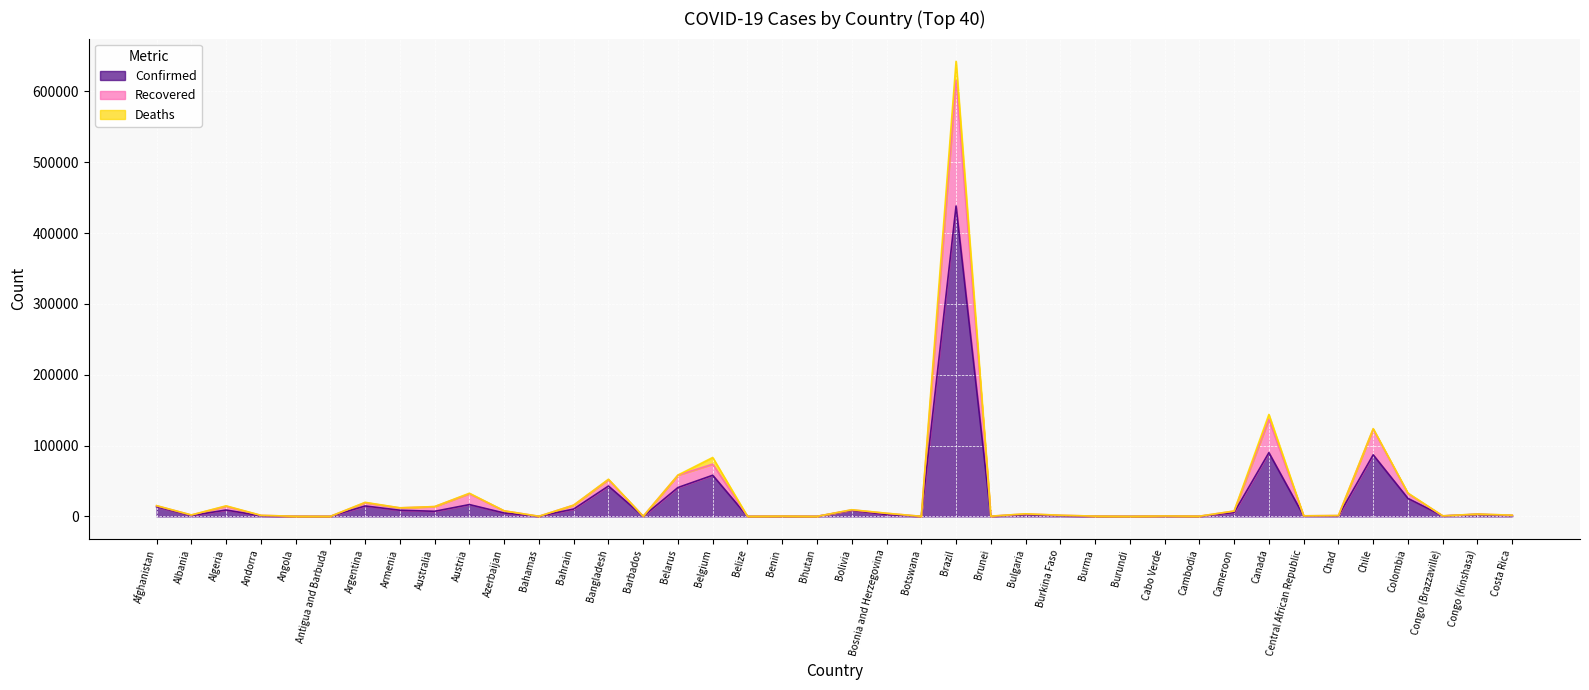

Is it true that Confirmed equals 571 at Congo (Brazzaville)?

True